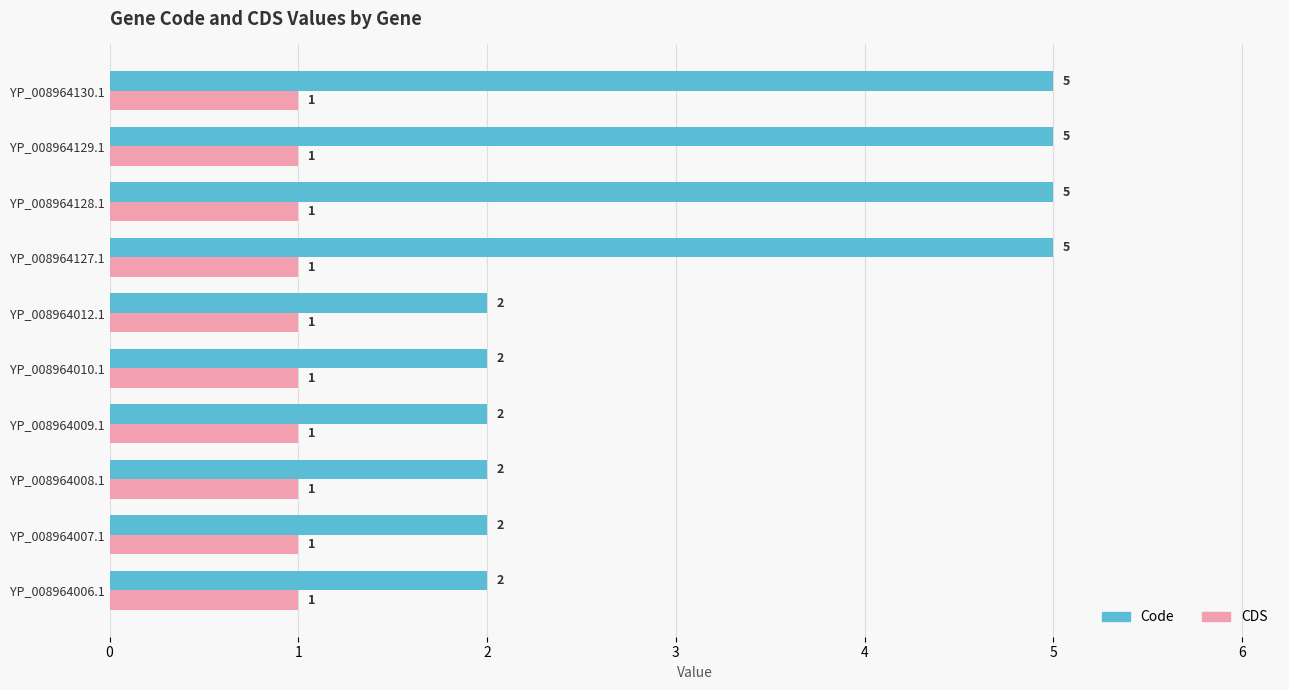

What is the lowest value of the Code series?

2